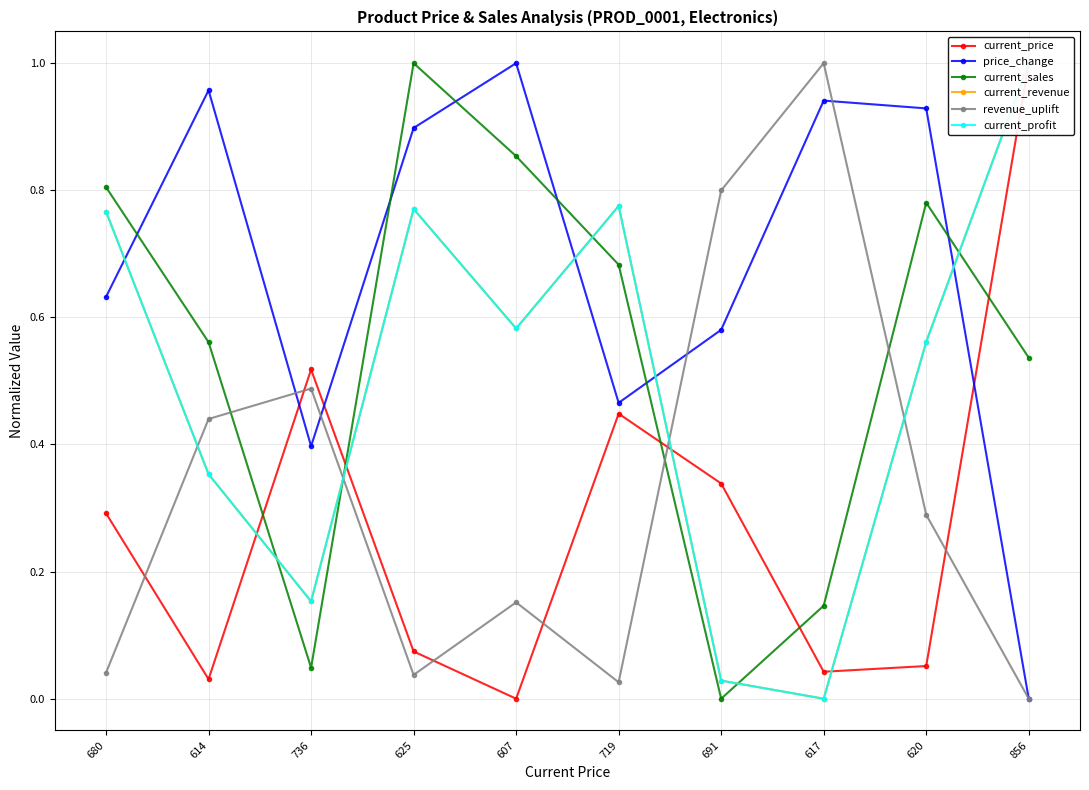

The revenue_uplift series shows 0.0 at 719. True or false?

True